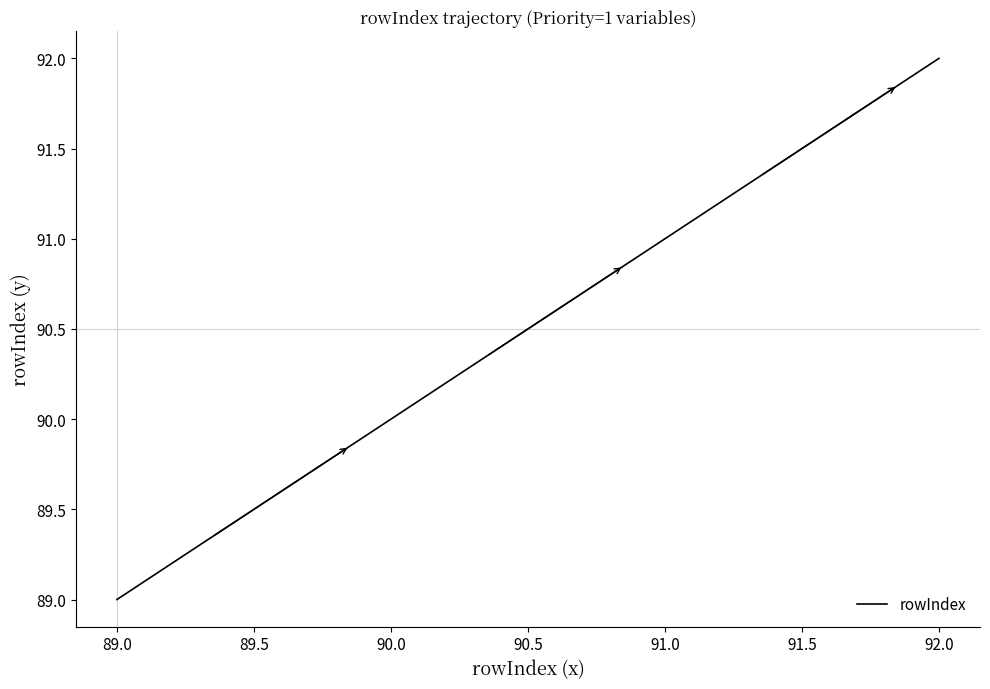

What is the sum of all values?

362